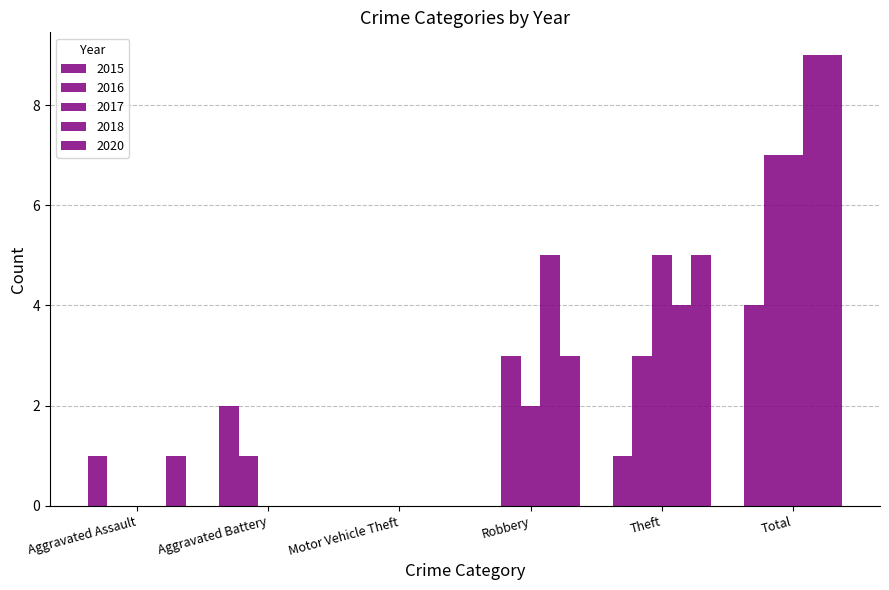

How many distinct data groups are displayed?

5